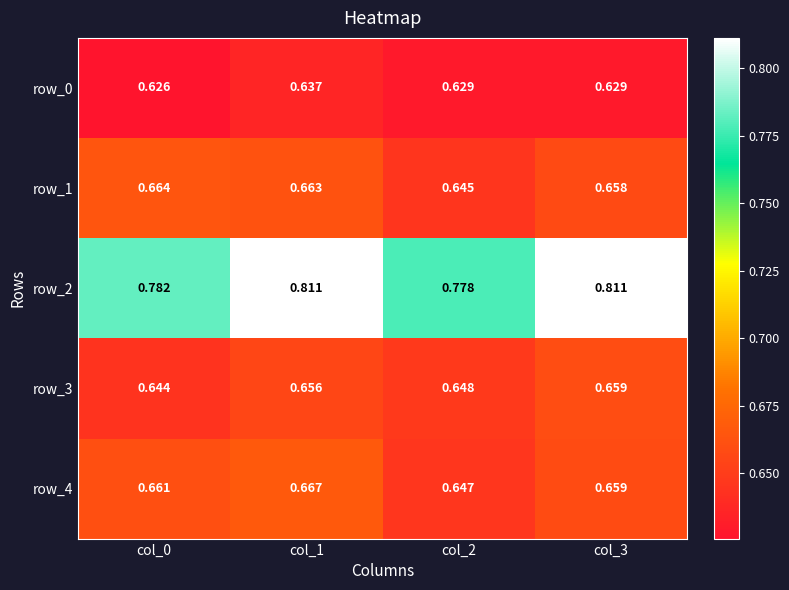

Which category has the lowest value across all series?

col_0